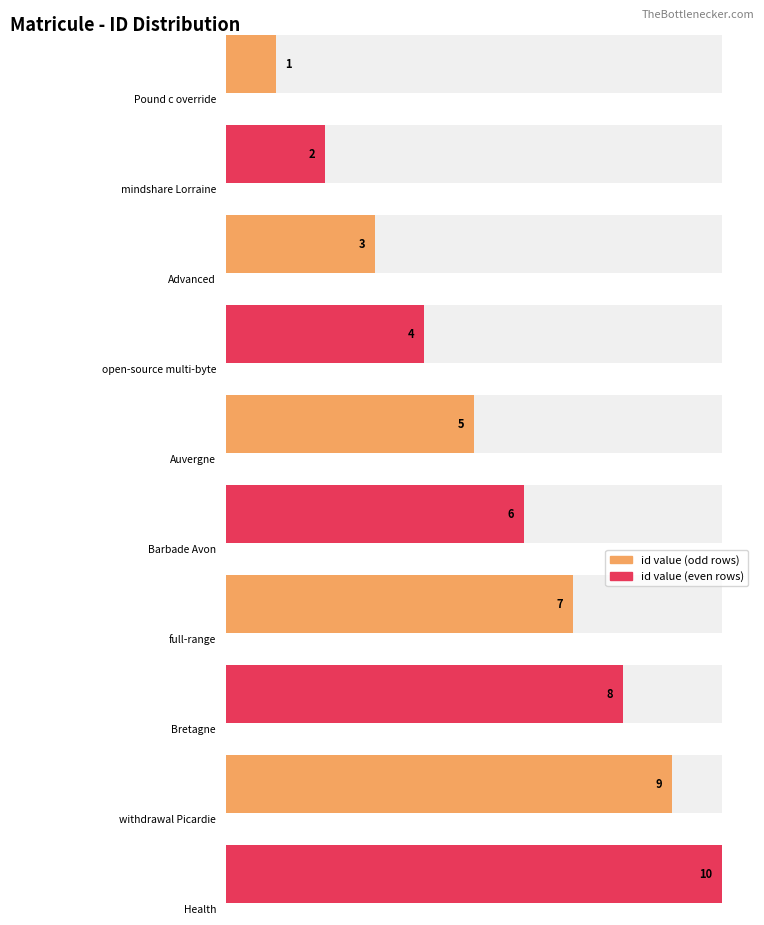

What position from the left is mindshare Lorraine?

2